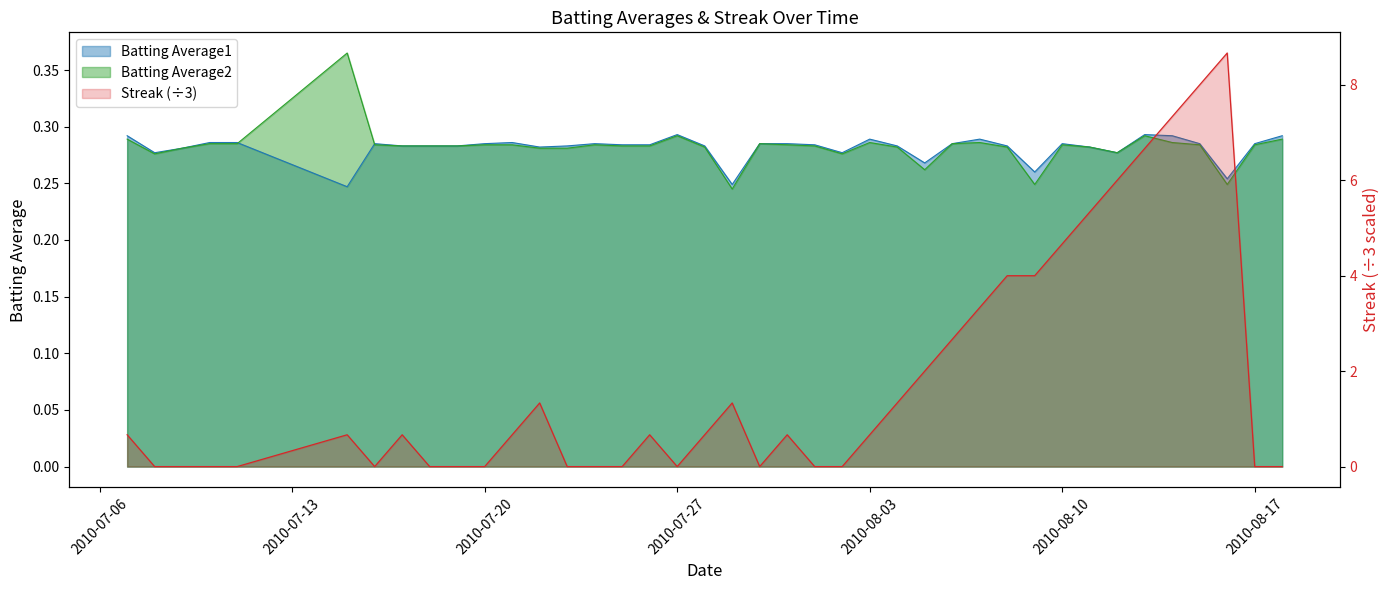

True or false: Batting Average2 has more than 1 interior local peaks.

True